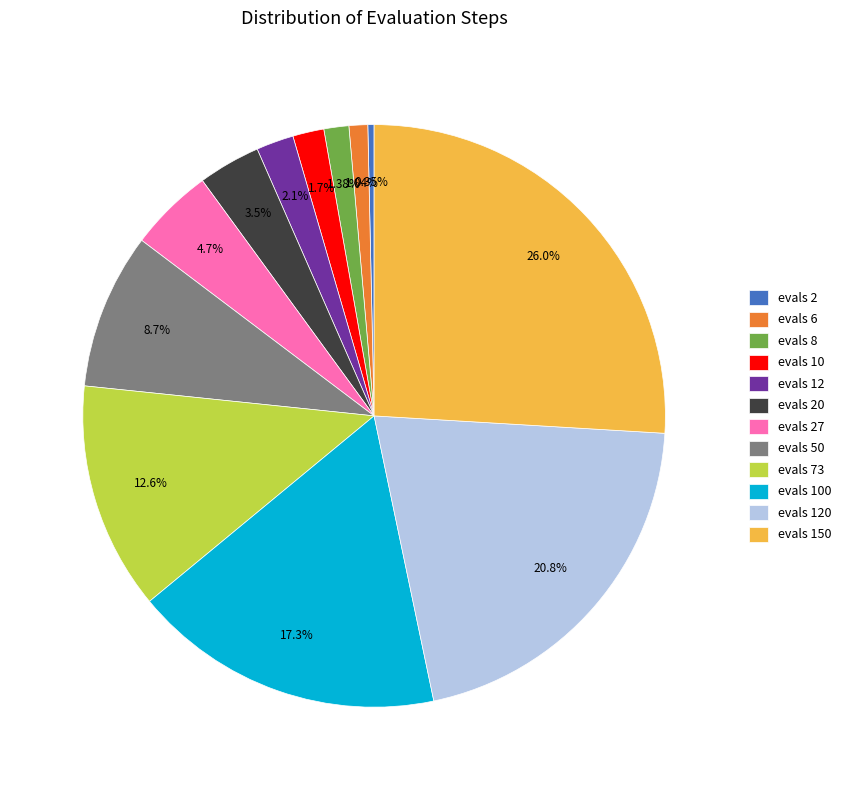

To the nearest percent, what portion does evals 73 represent?

13%